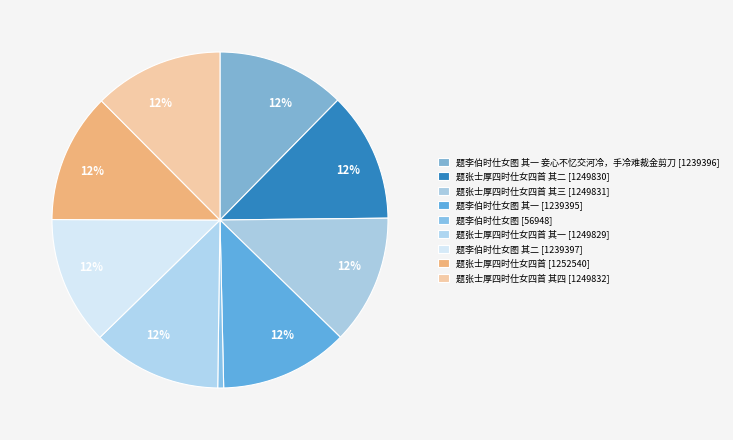

How many segments does this pie chart have?

9